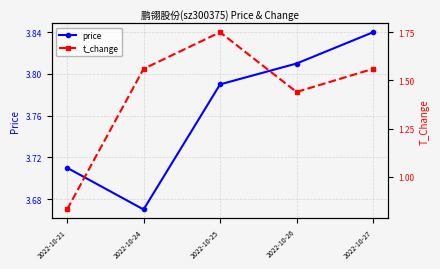

What is the average value of the t_change series?

1.4